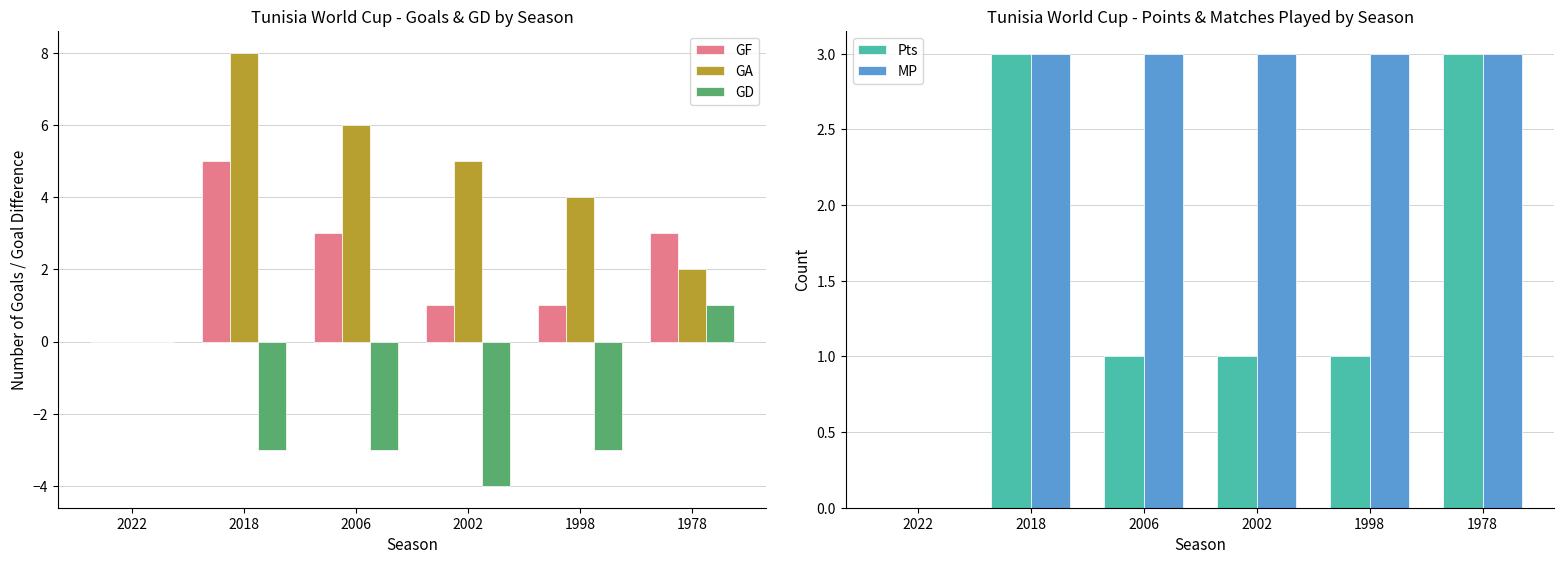

The Pts series shows -1 at 2022. True or false?

False